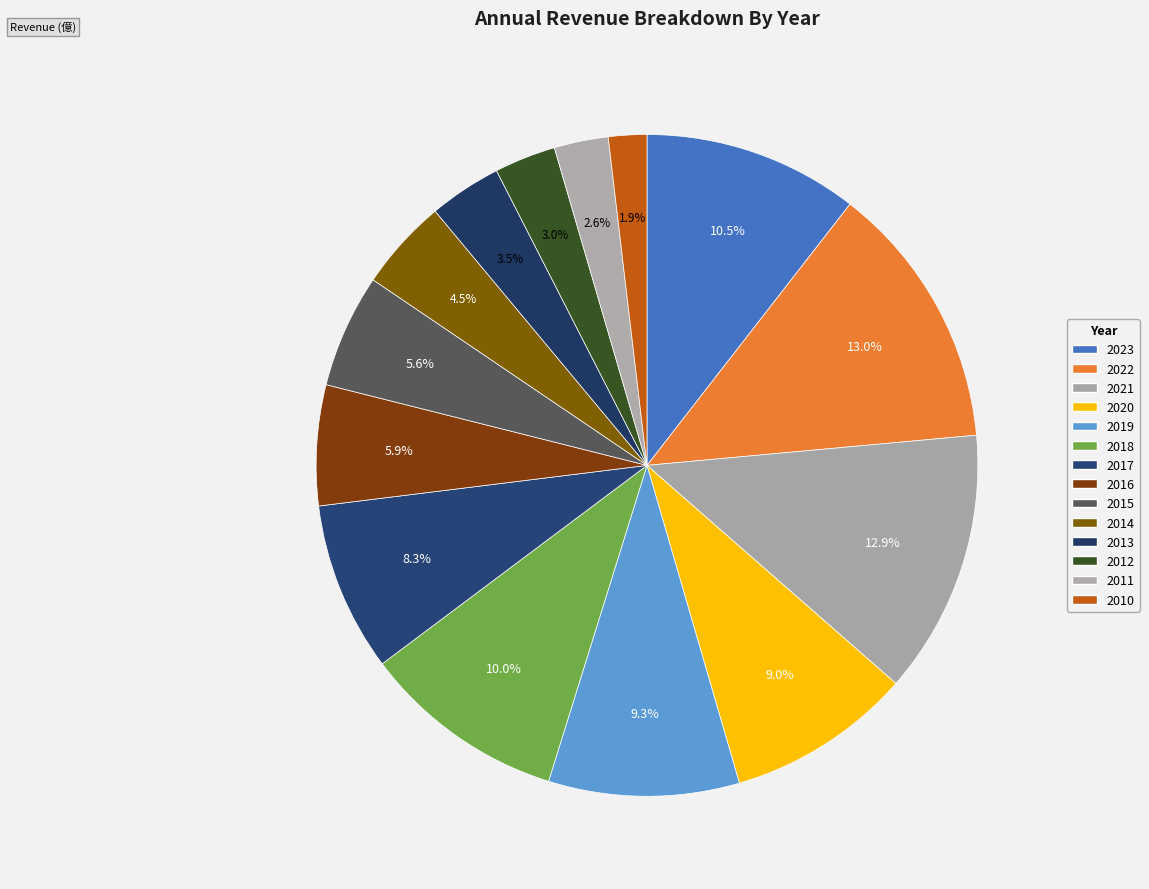

Which category has the biggest portion of the pie?

2022